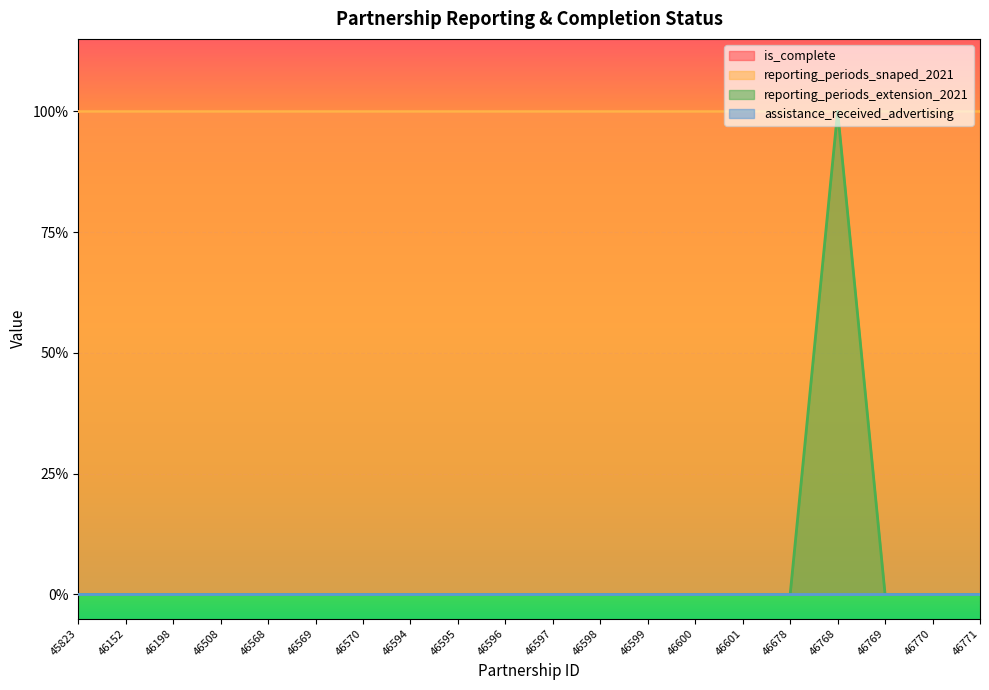

Reading left to right, list all the values displayed in this chart.

is_complete: 1	1	1	1	1	1	1	1	1	1	1	1	1	1	1	1	1	1	1	1
reporting_periods_snaped_2021: 1	1	1	1	1	1	1	1	1	1	1	1	1	1	1	1	1	1	1	1
reporting_periods_extension_2021: 0	0	0	0	0	0	0	0	0	0	0	0	0	0	0	0	1	0	0	0
assistance_received_advertising: 0	0	0	0	0	0	0	0	0	0	0	0	0	0	0	0	0	0	0	0